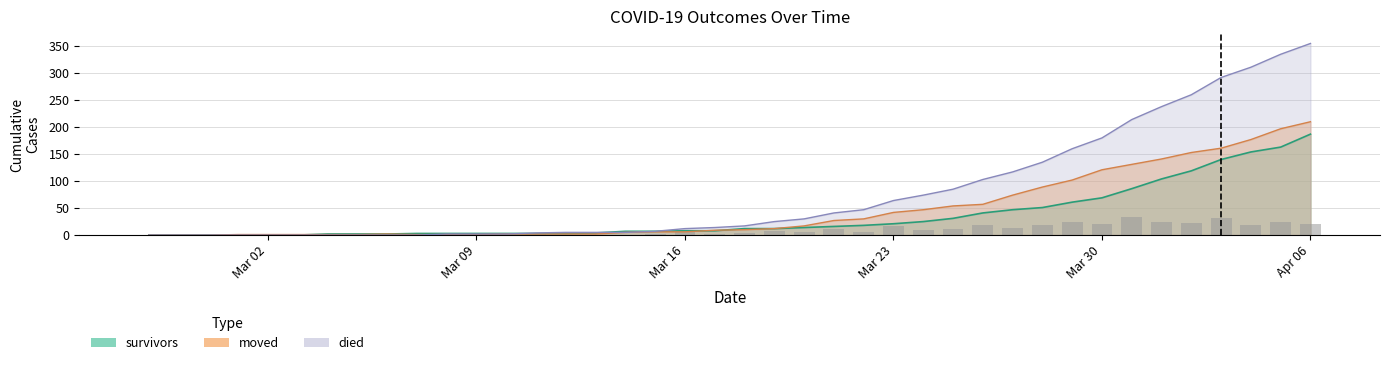

At which label does moved first exceed 10?

2020-03-19